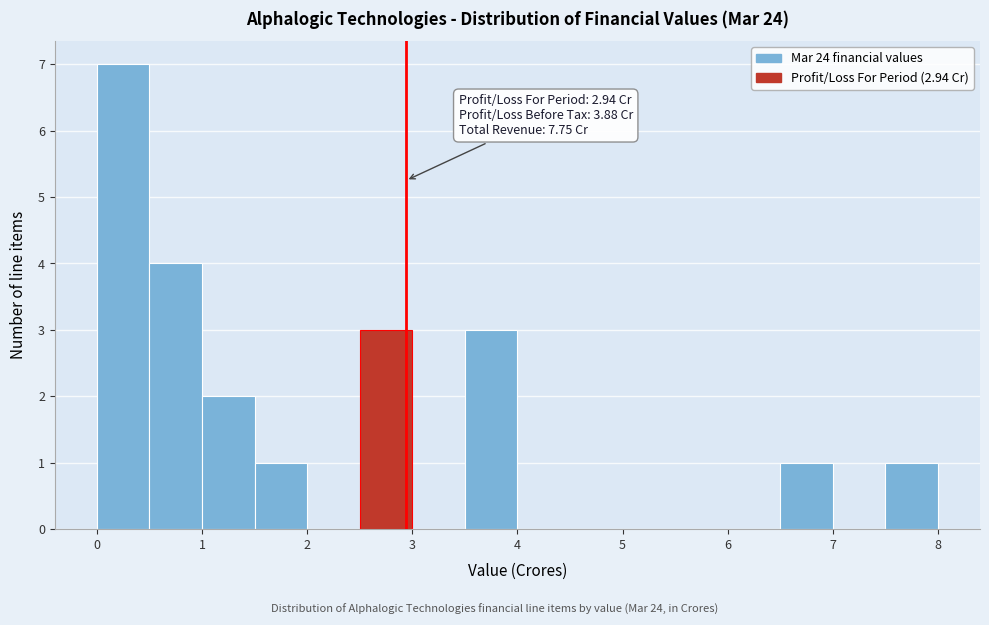

Which range on the x-axis has the tallest bar?

0.0 to 0.5